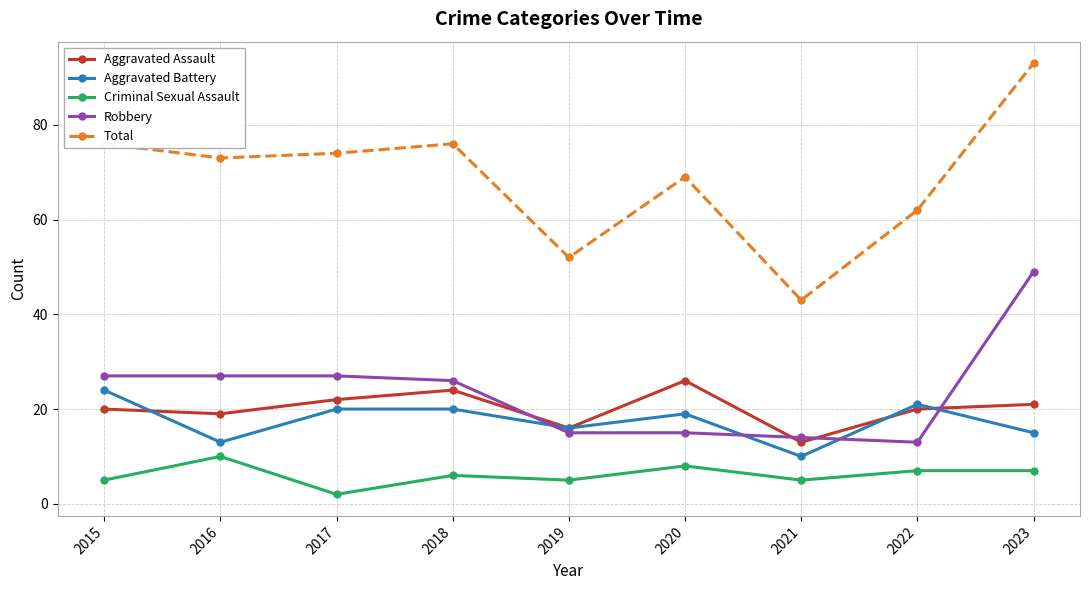

Reading right to left, extract all data points from this chart.

Aggravated Assault: 21	20	13	26	16	24	22	19	20
Aggravated Battery: 15	21	10	19	16	20	20	13	24
Criminal Sexual Assault: 7	7	5	8	5	6	2	10	5
Robbery: 49	13	14	15	15	26	27	27	27
Total: 93	62	43	69	52	76	74	73	76